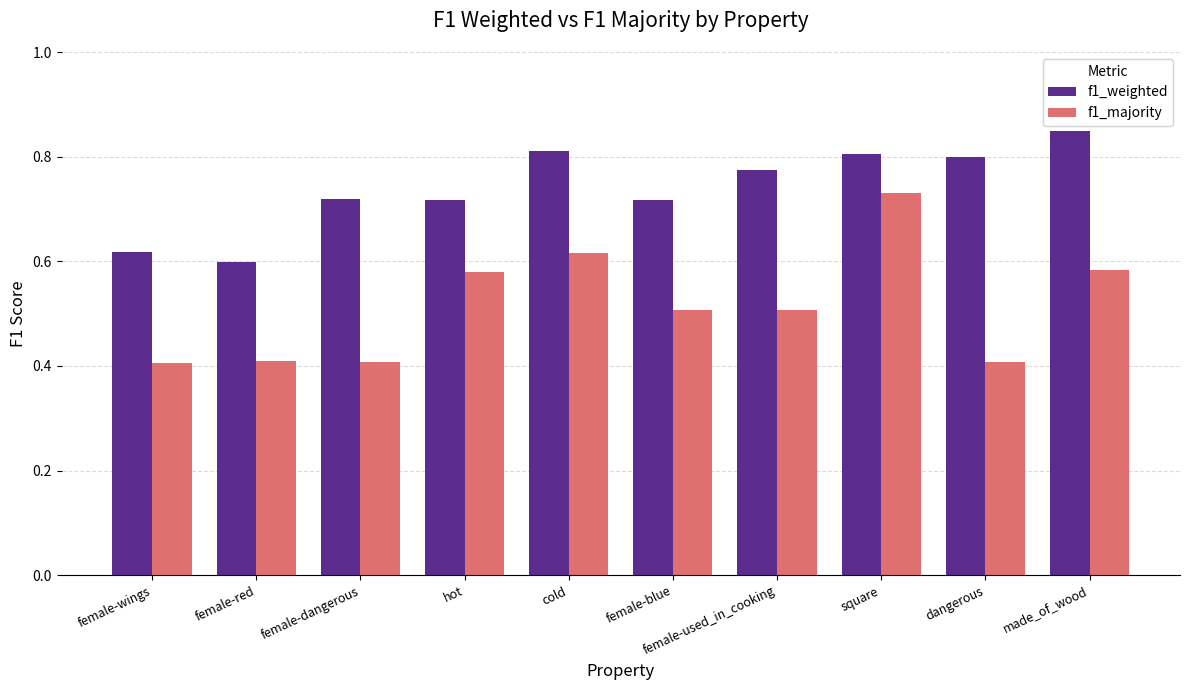

What value does the f1_majority series have at female-blue?

0.5